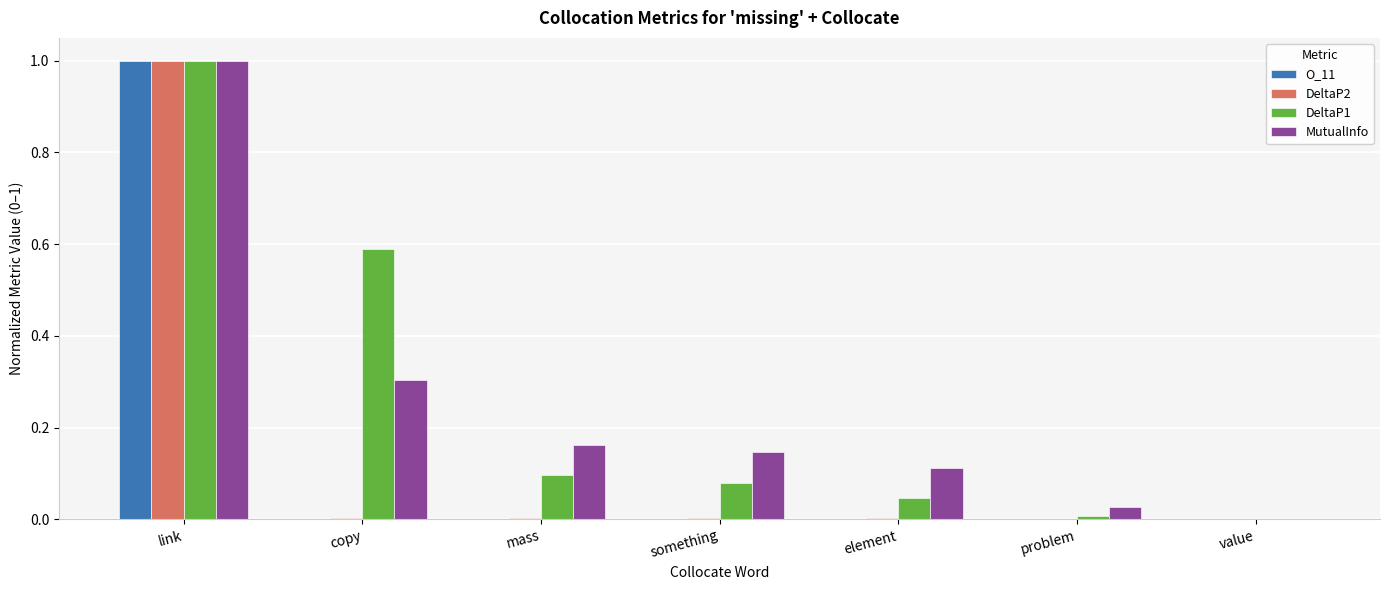

What is the difference between the DeltaP1 values at copy and link?

0.4